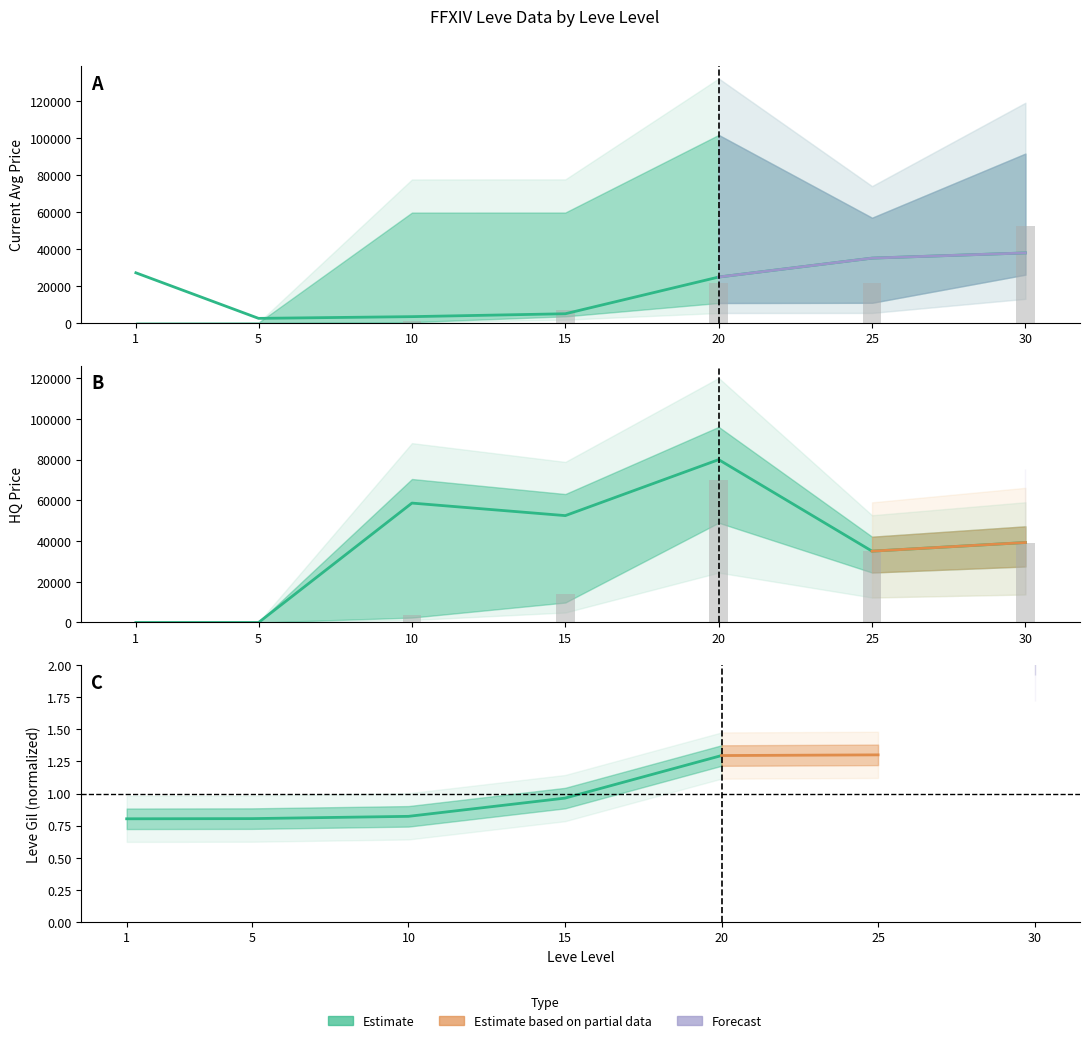

Reading left to right, what are all the values shown in this chart?

currentAveragePrice: 1=27128	5=2507	10=3437	15=5000	20=24830	25=35049	30=37866
Leve Gil (bars): 1=160	5=220	10=990	15=7170	20=21600	25=21830	30=52220
LevePriceHQ: 1=0	5=0	10=58669	15=52513	20=80018	25=35049	30=39300
currentAvgPriceHQ (bars): 1=0	5=0	10=3437	15=14000	20=70000	25=35049	30=39300